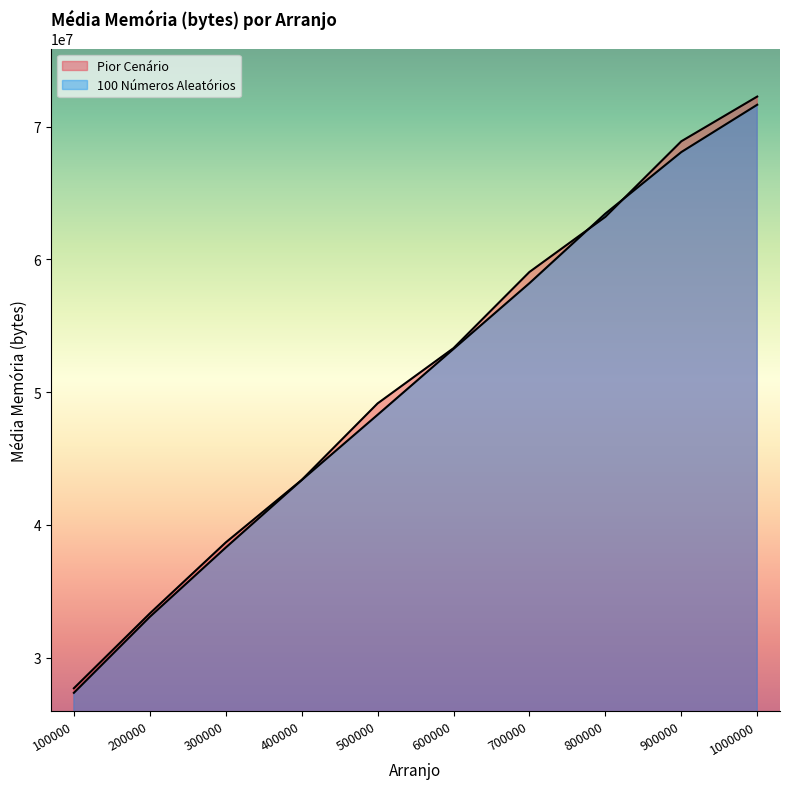

Which category has the highest value in the Pior Cenário series?

1000000